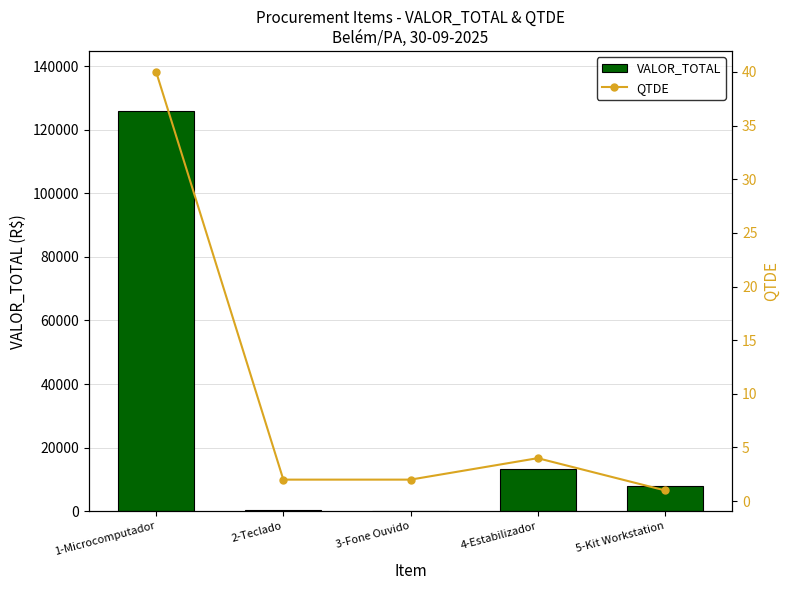

What is the lowest value of the QTDE series?

1.0